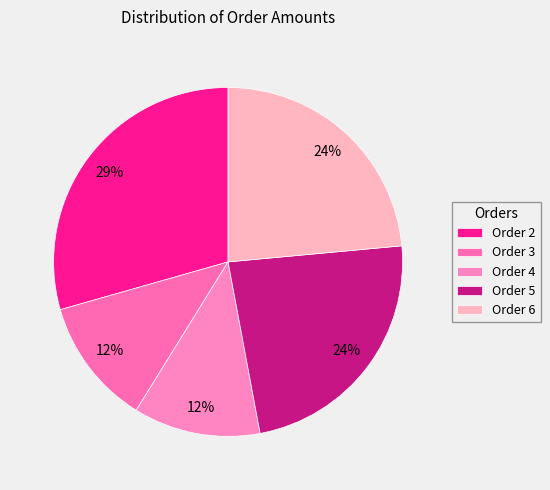

Does Order 6 account for over 50% of the chart?

No